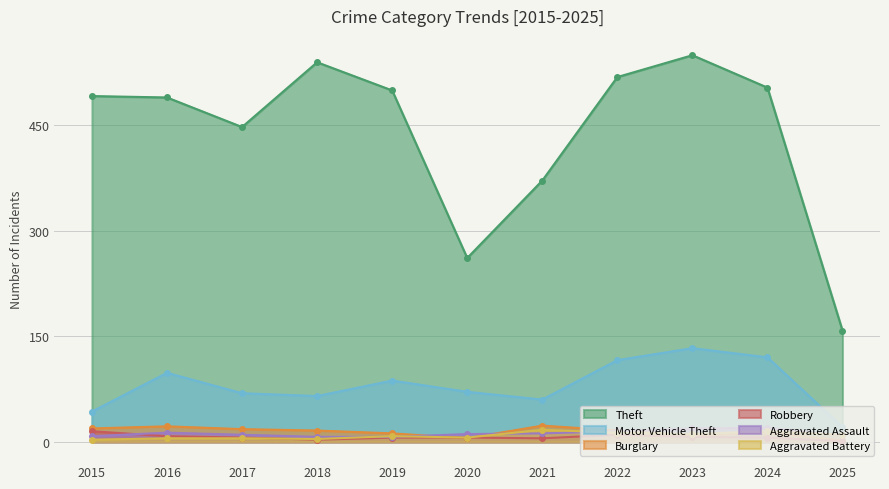

Read the Aggravated Battery value at 2015, to the nearest 5.

5